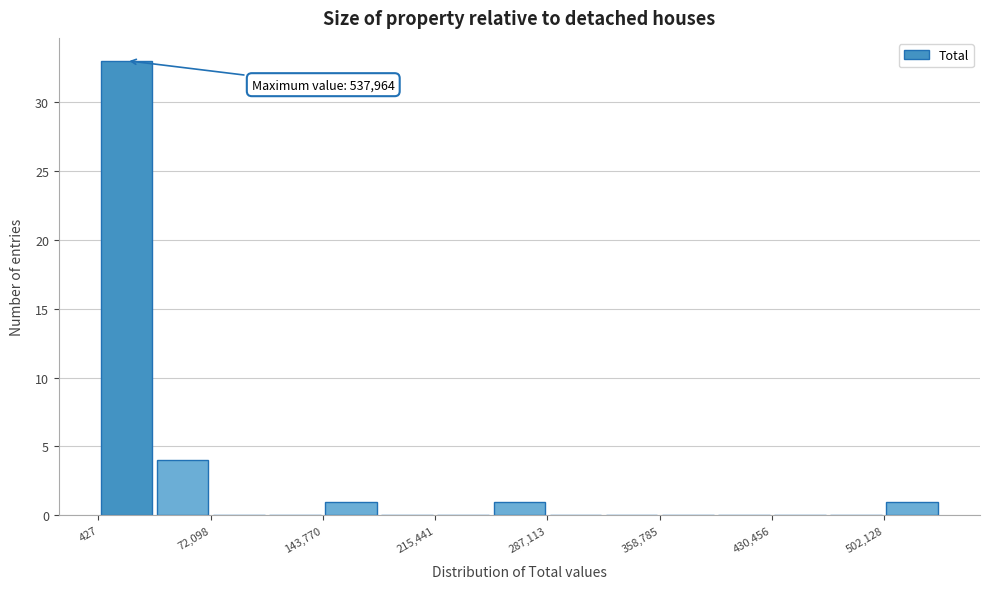

Read against the x-axis, roughly where is the centre of the tallest bar?

20000